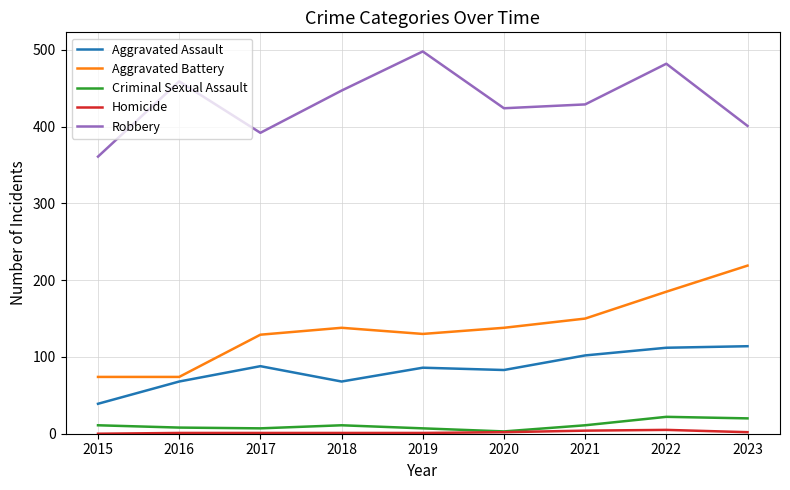

Which category has the highest value across all series?

2019